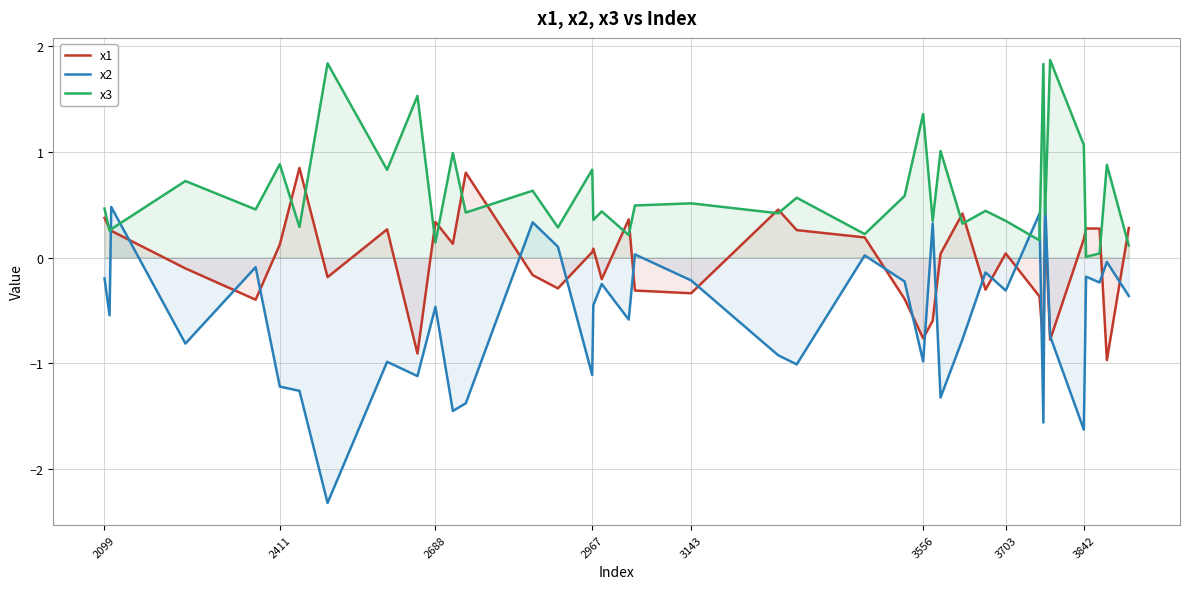

Which series has the largest total across all categories?

x3